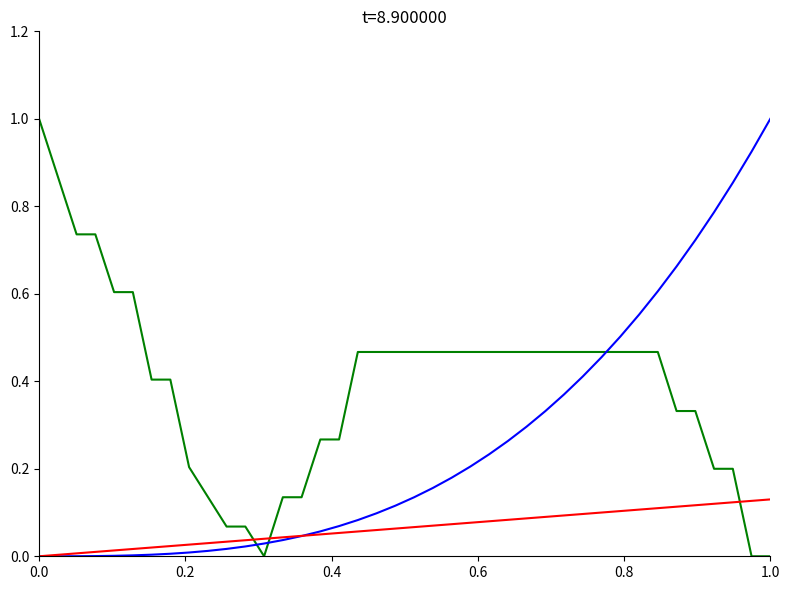

Does the chart display data point markers on the line(s)?

No